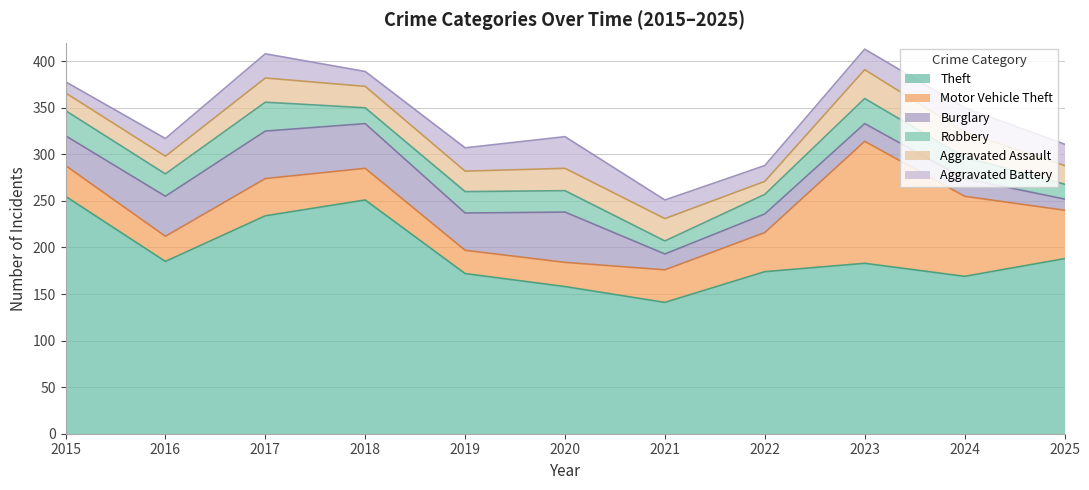

Reading right to left, extract all data points from this chart.

Theft: 2025=188	2024=169	2023=183	2022=174	2021=141	2020=158	2019=172	2018=251	2017=234	2016=185	2015=255
Motor Vehicle Theft: 2025=52	2024=86	2023=131	2022=42	2021=35	2020=26	2019=25	2018=34	2017=40	2016=27	2015=33
Burglary: 2025=12	2024=19	2023=19	2022=20	2021=17	2020=54	2019=40	2018=48	2017=51	2016=43	2015=32
Robbery: 2025=16	2024=23	2023=27	2022=21	2021=14	2020=23	2019=23	2018=17	2017=31	2016=24	2015=27
Aggravated Assault: 2025=20	2024=27	2023=31	2022=14	2021=24	2020=24	2019=22	2018=23	2017=26	2016=19	2015=19
Aggravated Battery: 2025=23	2024=26	2023=22	2022=17	2021=20	2020=34	2019=25	2018=16	2017=26	2016=19	2015=12